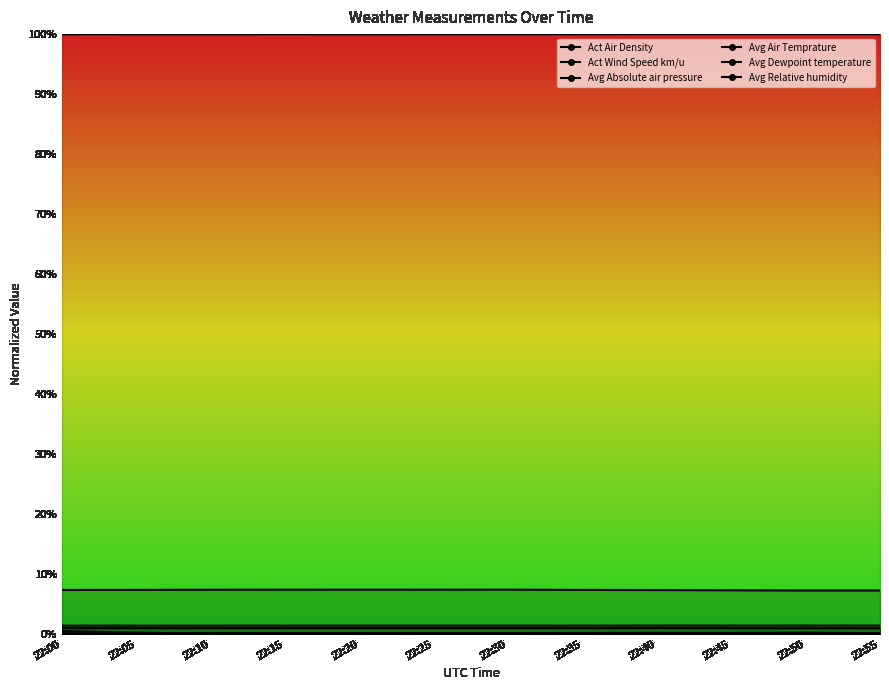

Is the value of Avg Dewpoint temperature at 22:40 greater than the value of Act Air Density at 22:00?

Yes